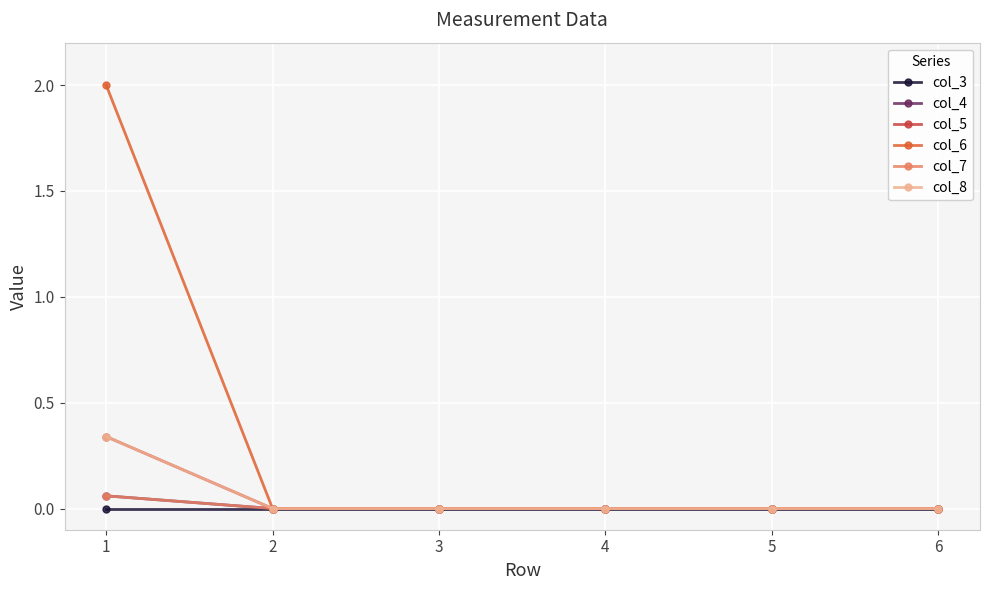

The col_5 series shows 0.0 at 6. True or false?

True